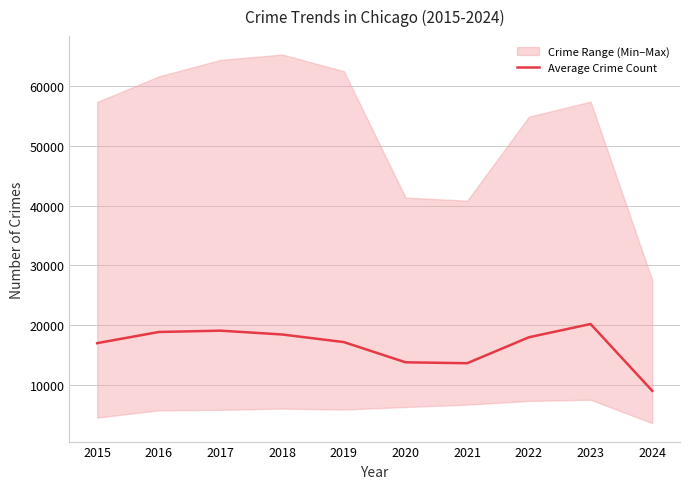

Does the chart display data point markers on the line(s)?

No